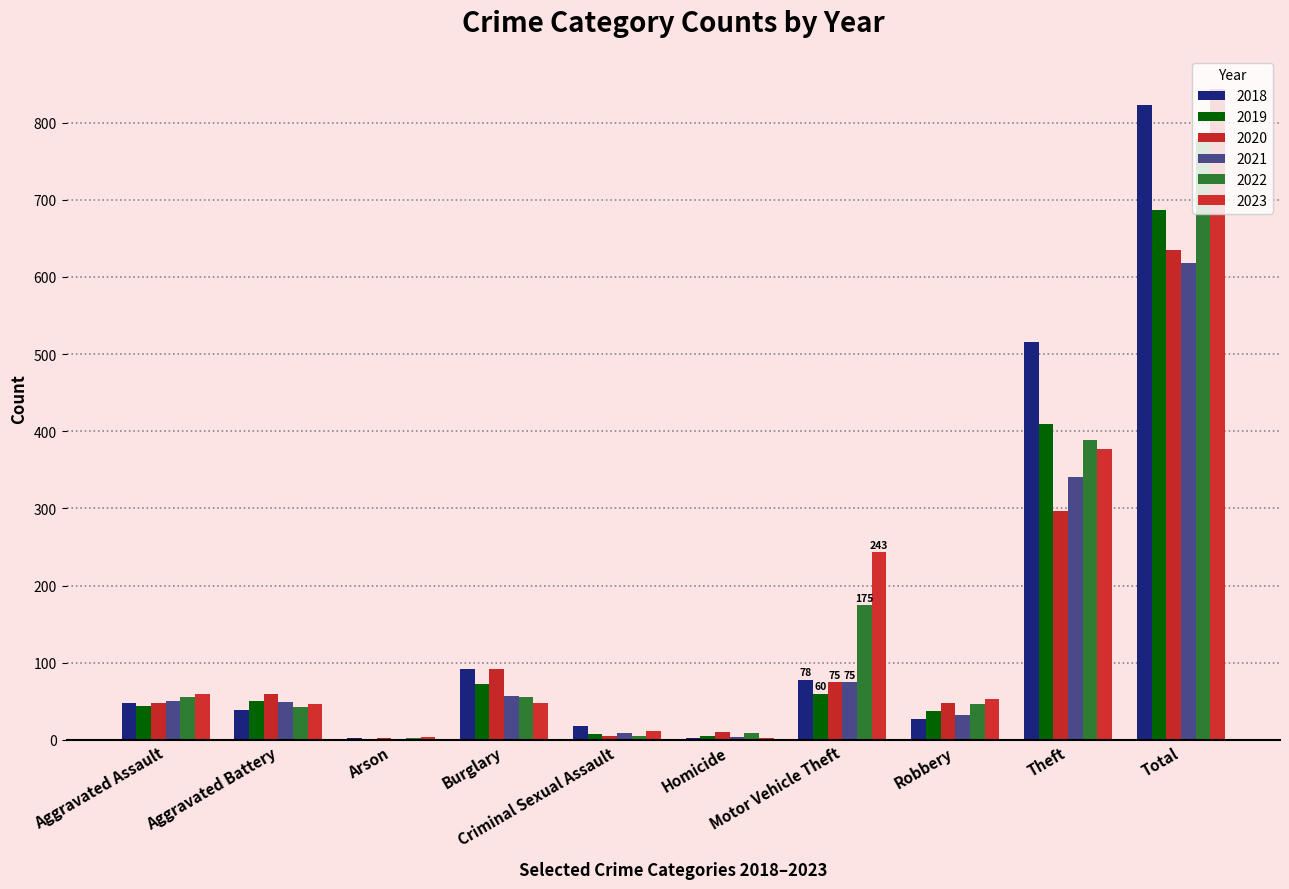

What is the label of the 9th bar from the right?

Aggravated Battery